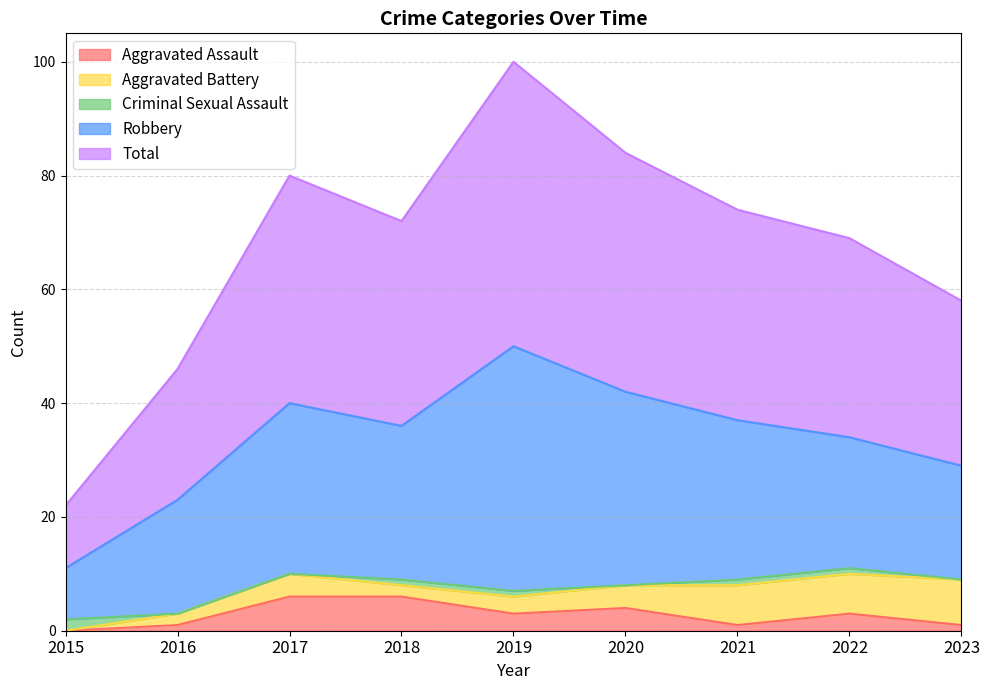

True or false: Total and Robbery intersect in this chart.

False